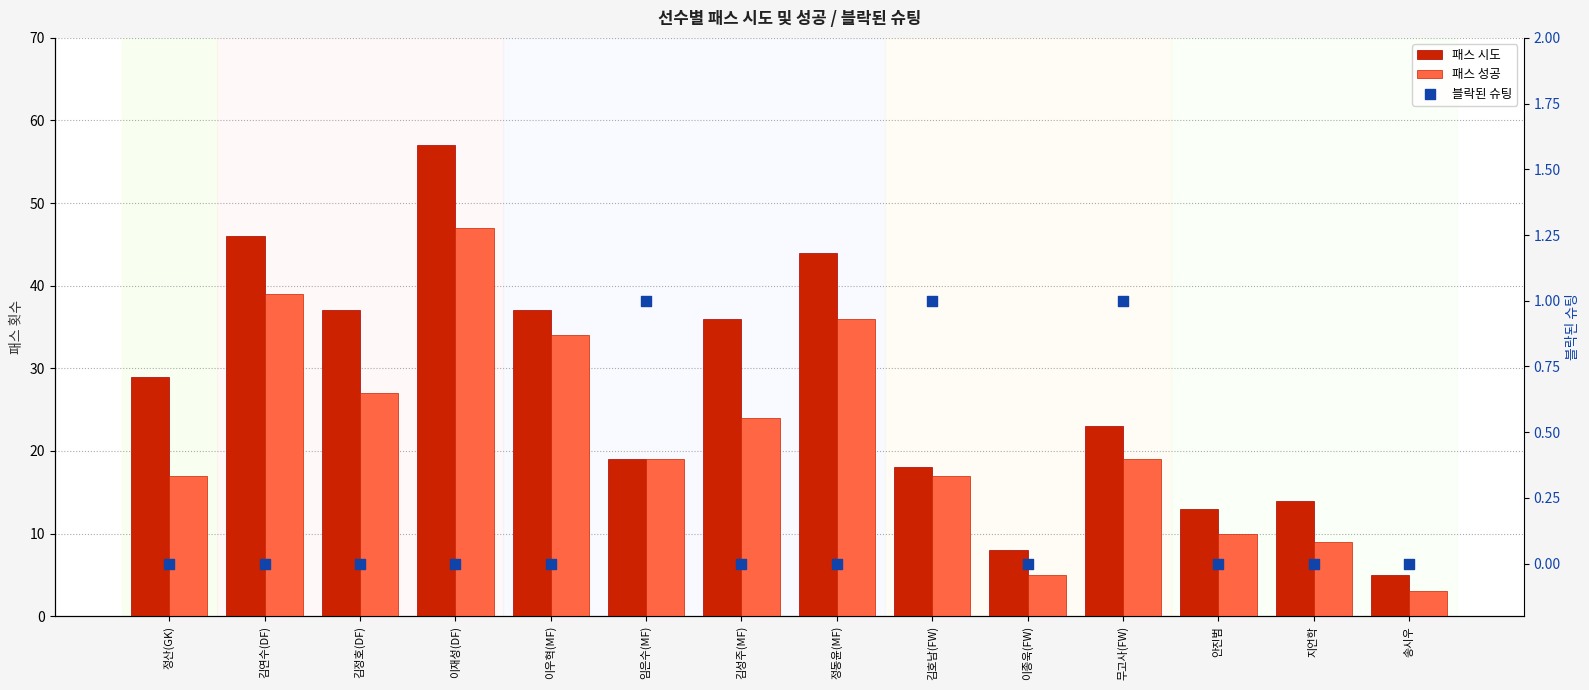

Which series has the largest total across all categories?

패스 시도